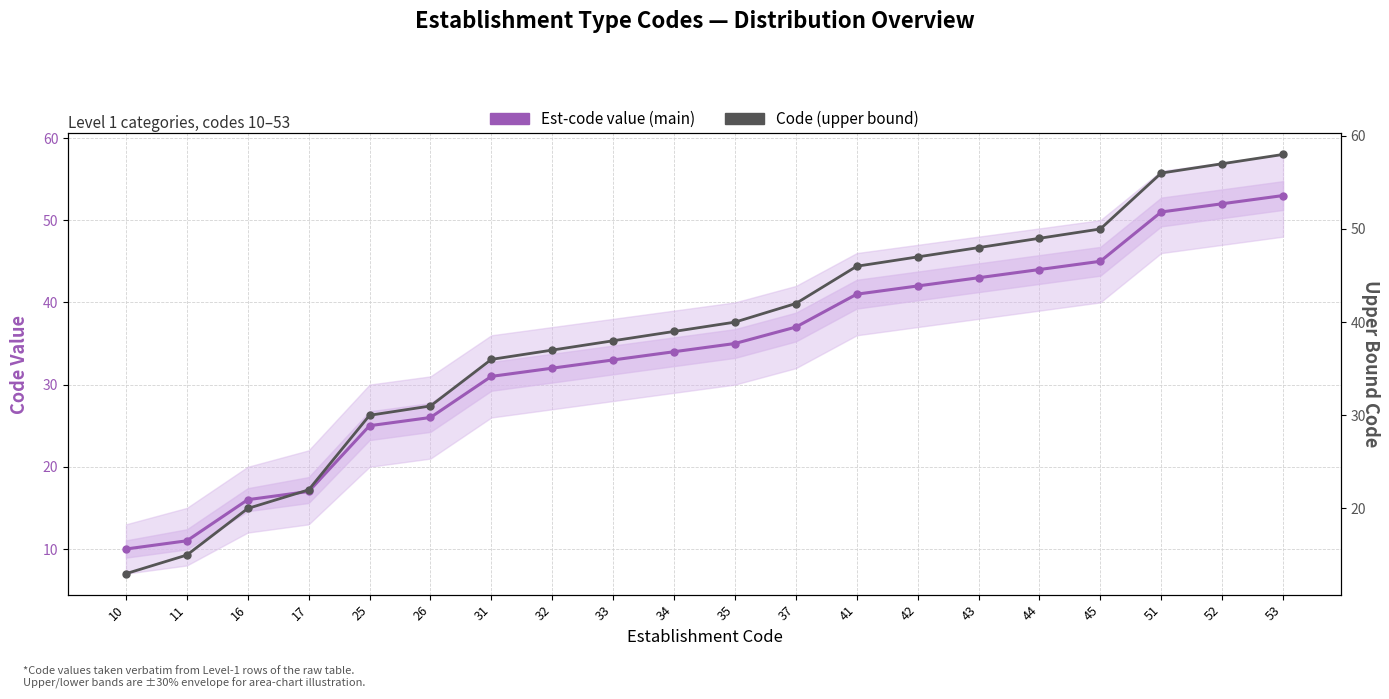

At 34, list the series in order from largest to smallest.

Code (upper bound), Est-code value (main)